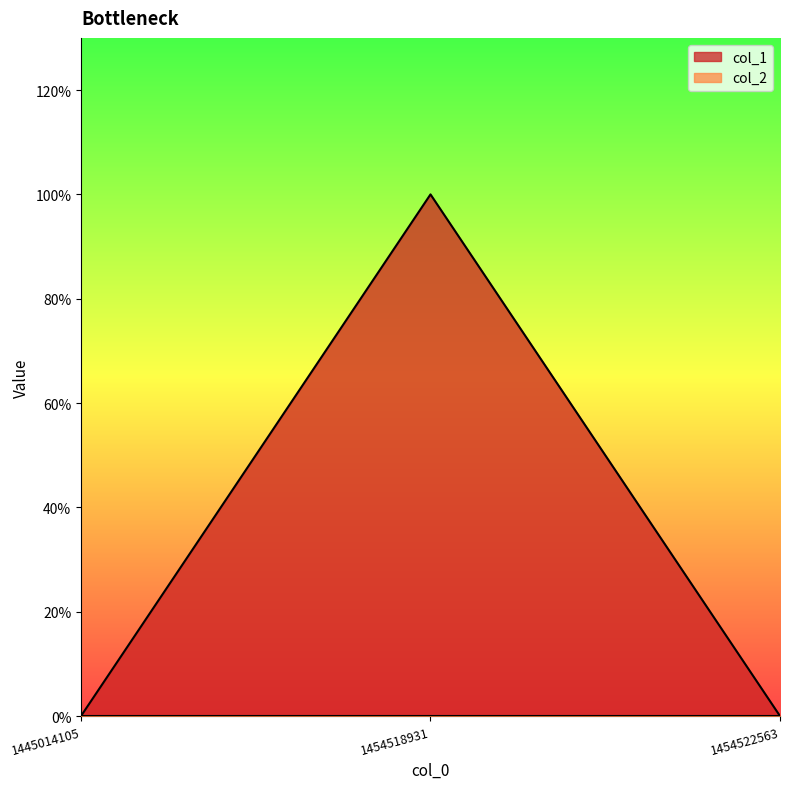

Is it true that the value at 1454518931 is 1?

True